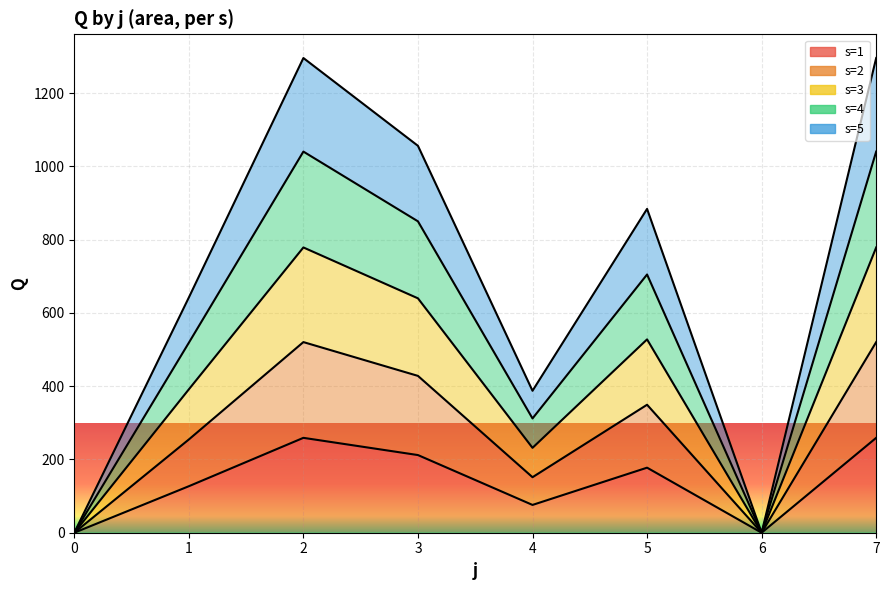

True or false: s=3 has a value of 231.8 at 4.

True